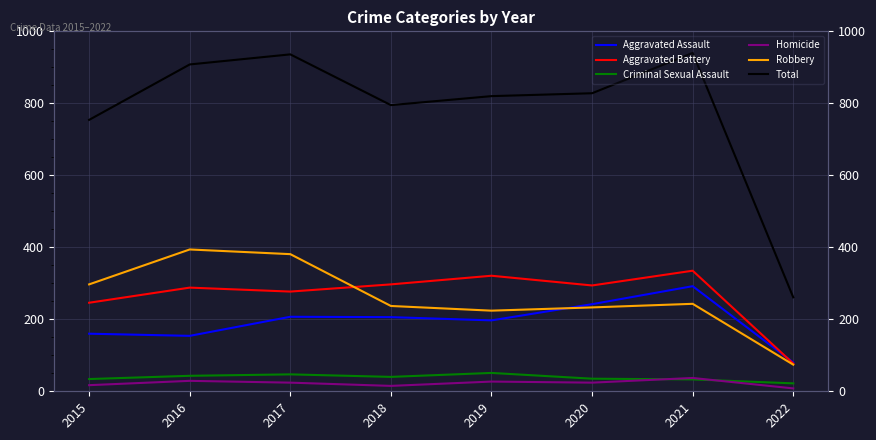

What is the value of the Homicide point at the 2nd from the left?

29